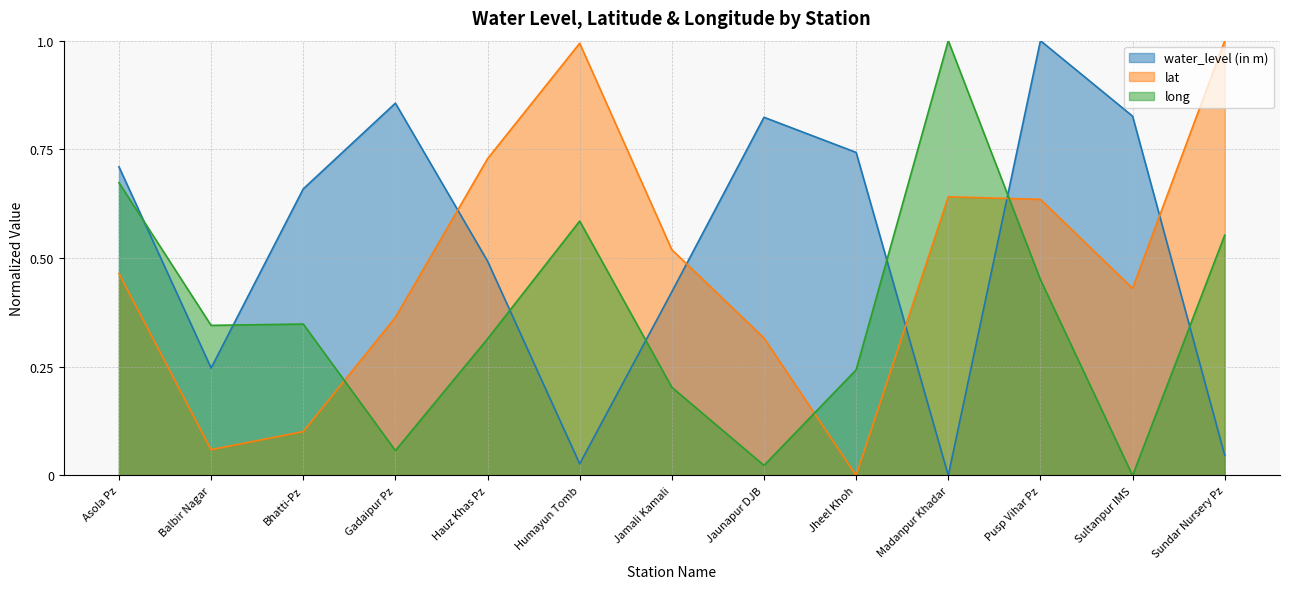

How many lines are shown in the chart?

3